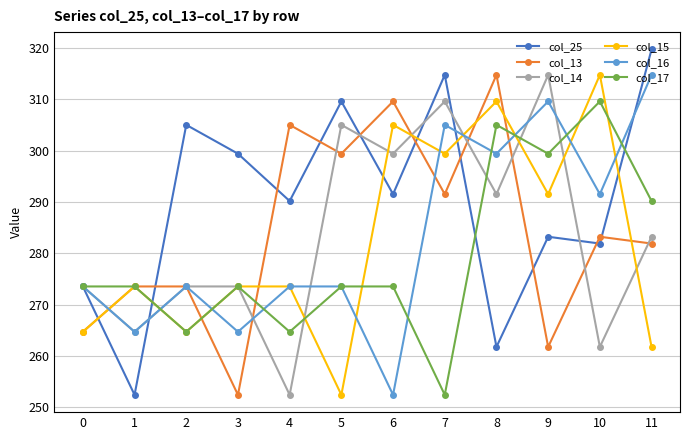

Count the number of data series in this chart.

6